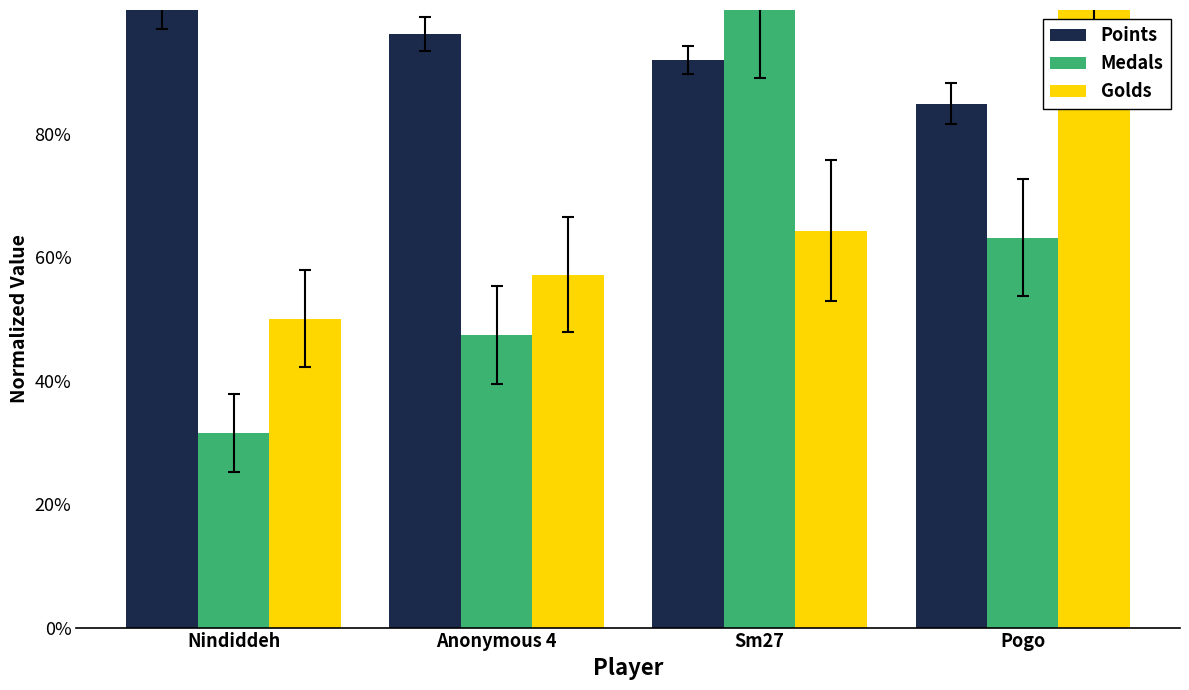

What are all the series names shown in the legend?

Points, Medals, Golds